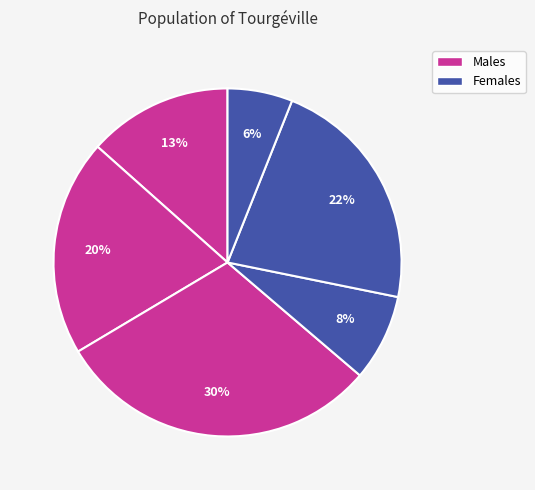

Count the number of slices in the pie.

6